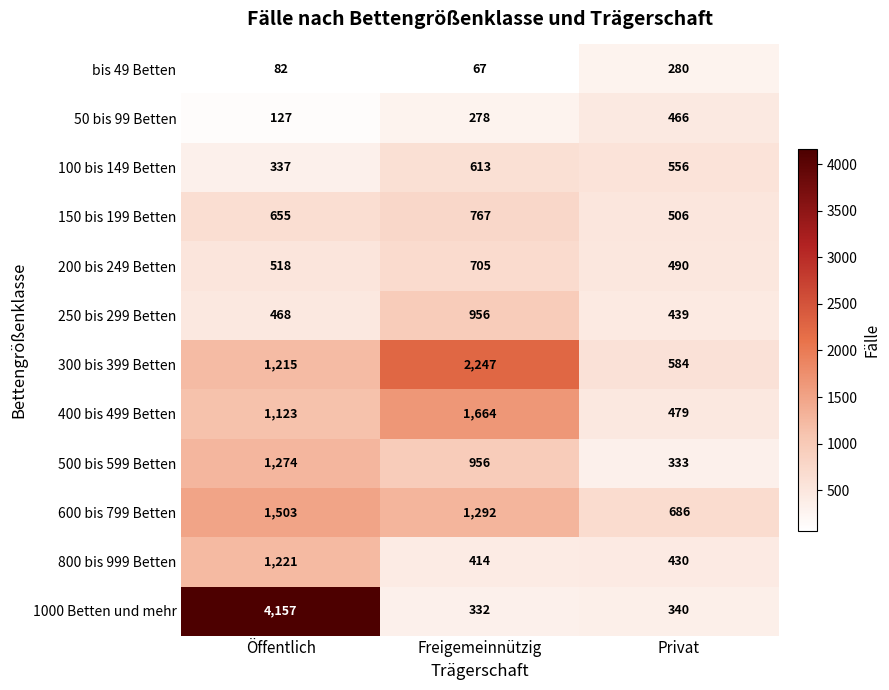

List the series in order of their peak value, highest first.

1000 Betten und mehr, 300 bis 399 Betten, 400 bis 499 Betten, 600 bis 799 Betten, 500 bis 599 Betten, 800 bis 999 Betten, 250 bis 299 Betten, 150 bis 199 Betten, 200 bis 249 Betten, 100 bis 149 Betten, 50 bis 99 Betten, bis 49 Betten